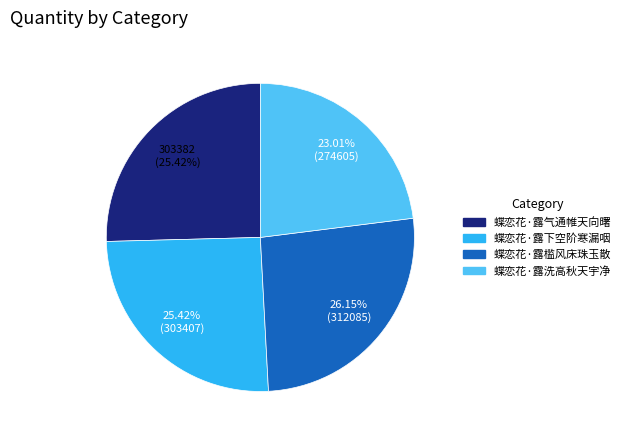

To the nearest percent, what percentage of the pie is 蝶恋花·露气通帷天向曙?

25%